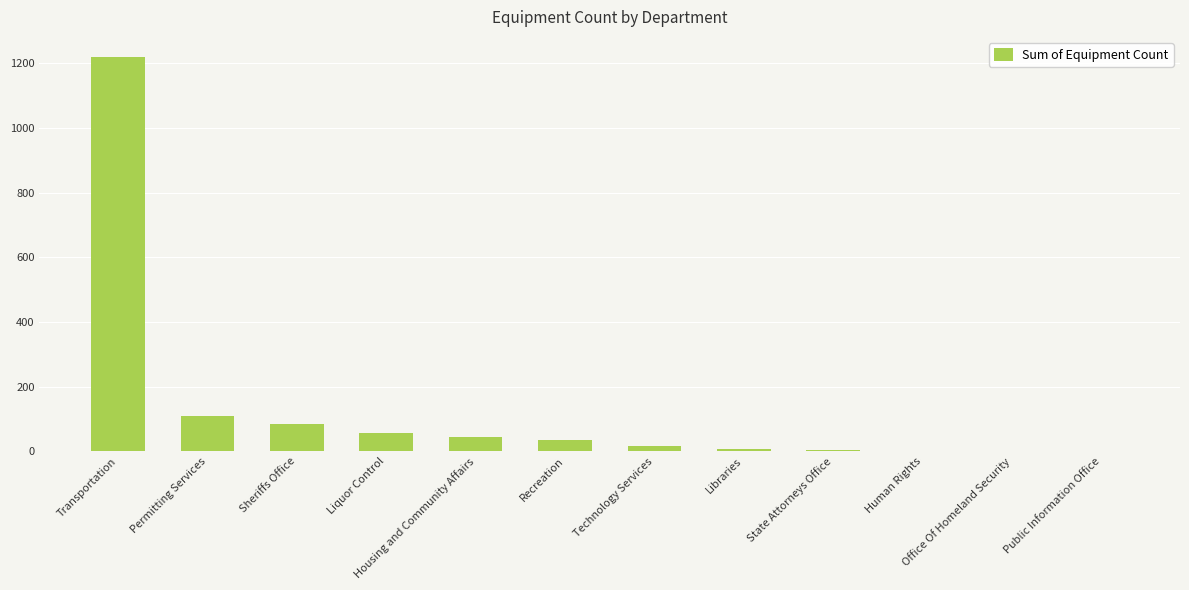

What is the sum of all values?

1582